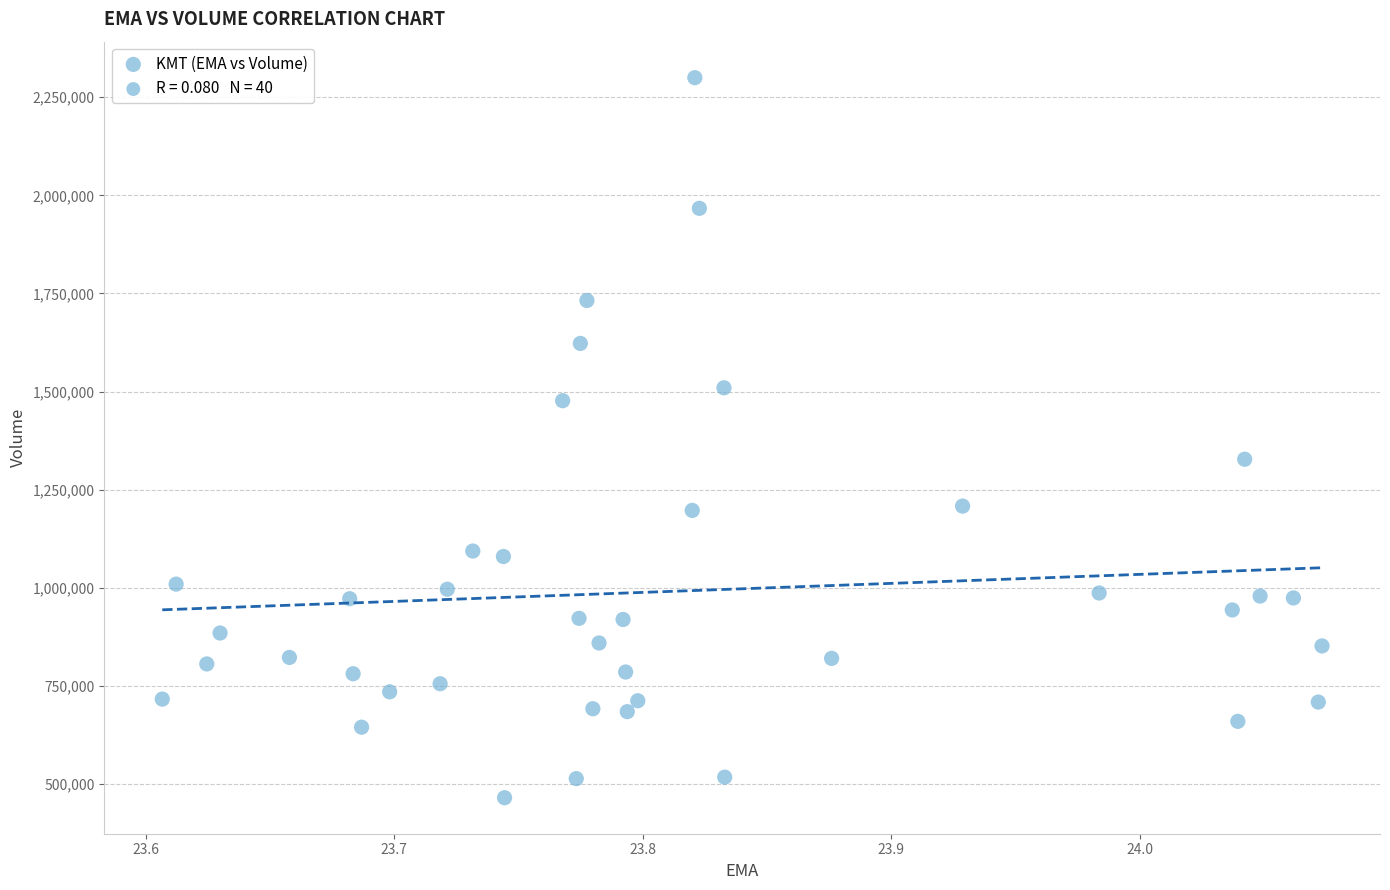

What is the range of Y values (max minus min)?

1834600